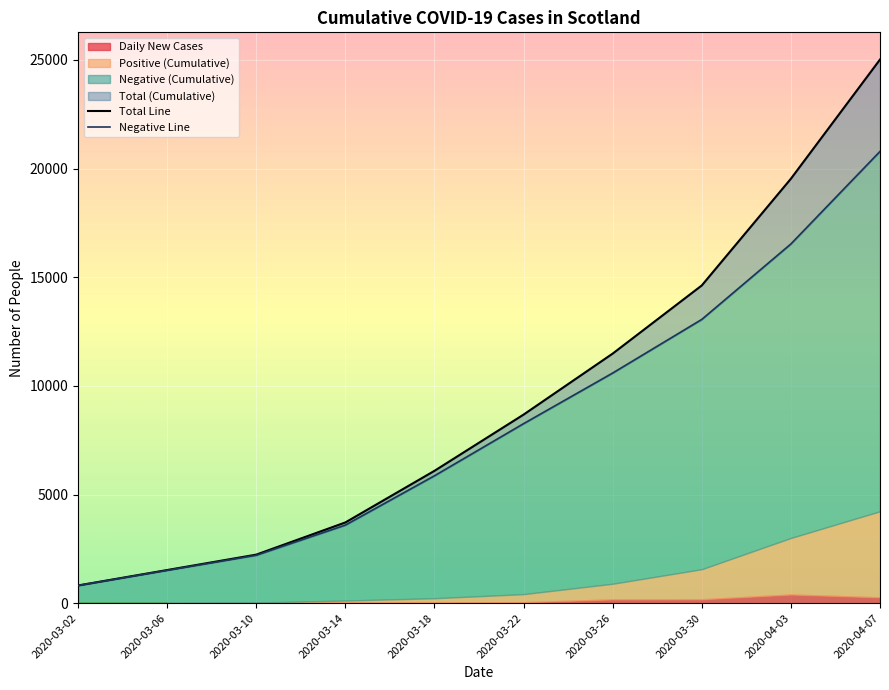

What is the difference between the Negative values at 2020-03-22 and 2020-03-06?

6749